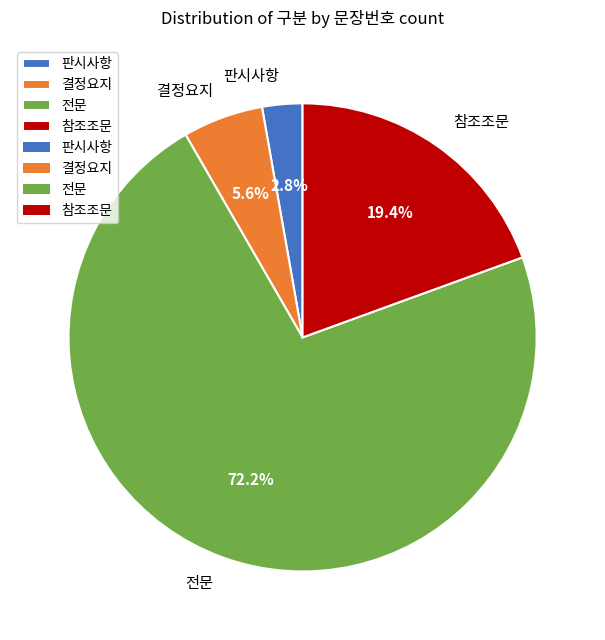

To the nearest percent, what percentage of the pie is 판시사항?

3%